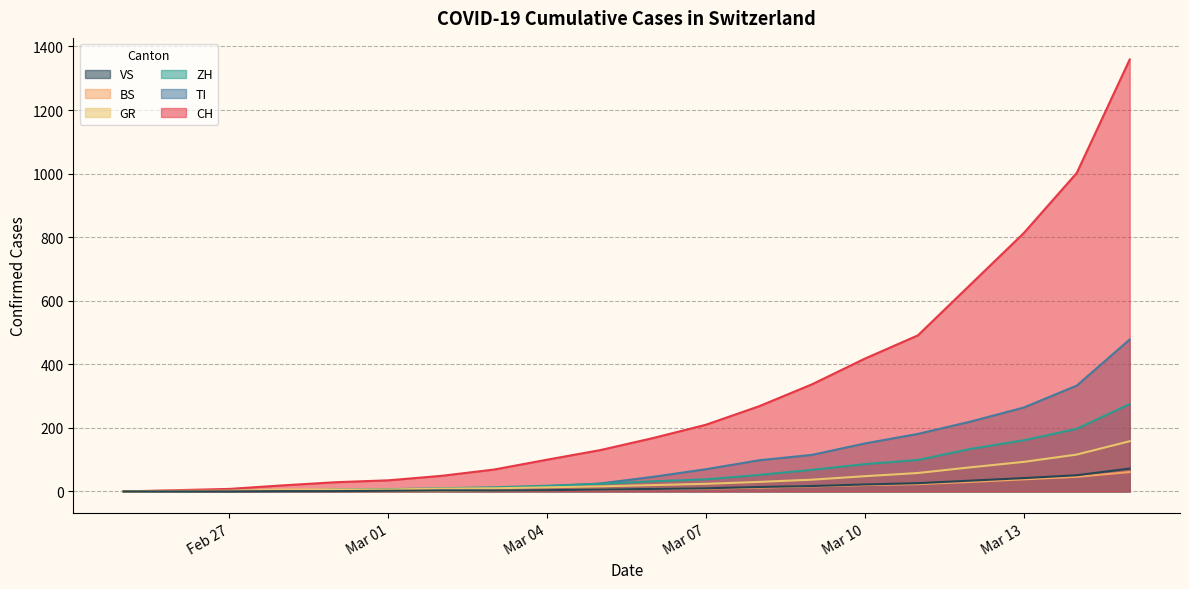

How many lines are shown in the chart?

6